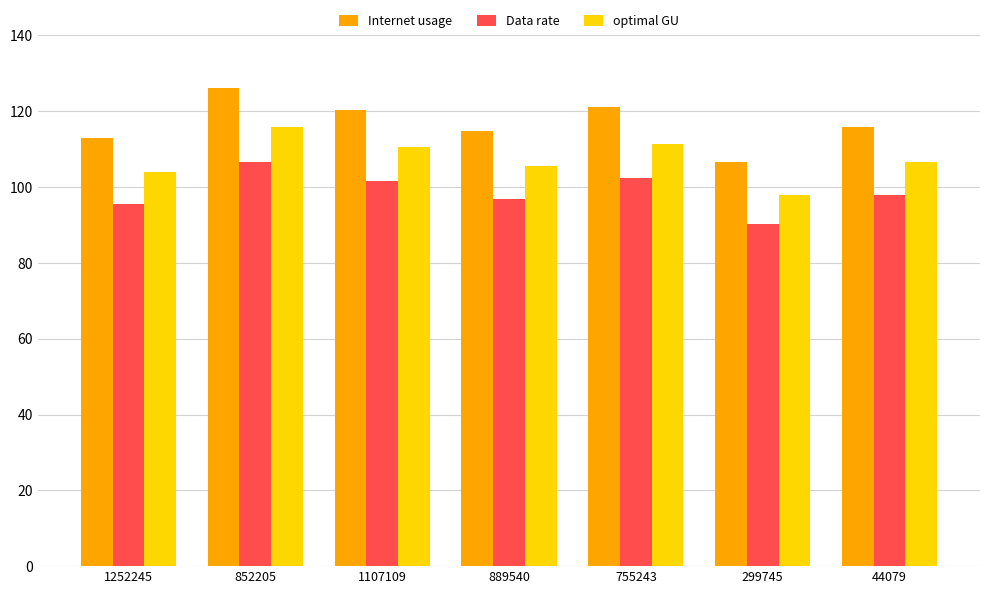

How many bars are there in each group?

3